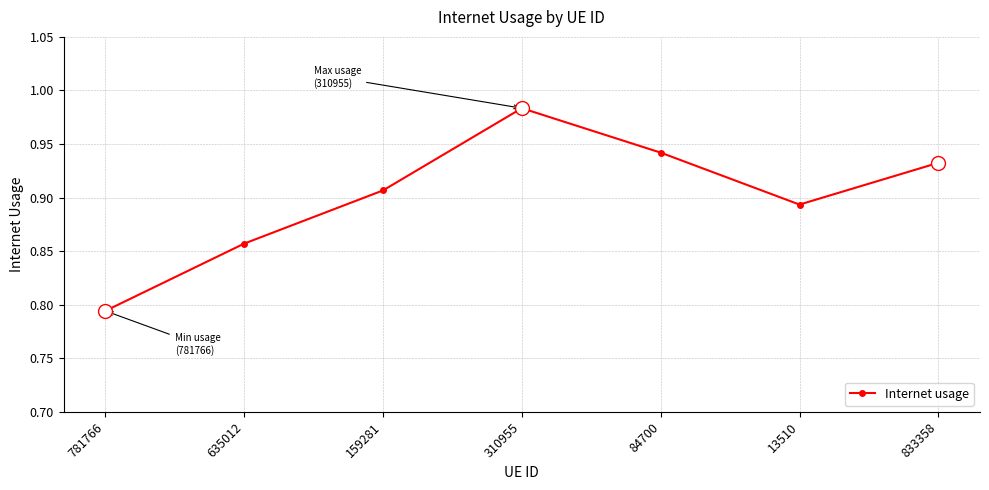

True or false: the data has more than 2 interior local peaks.

False